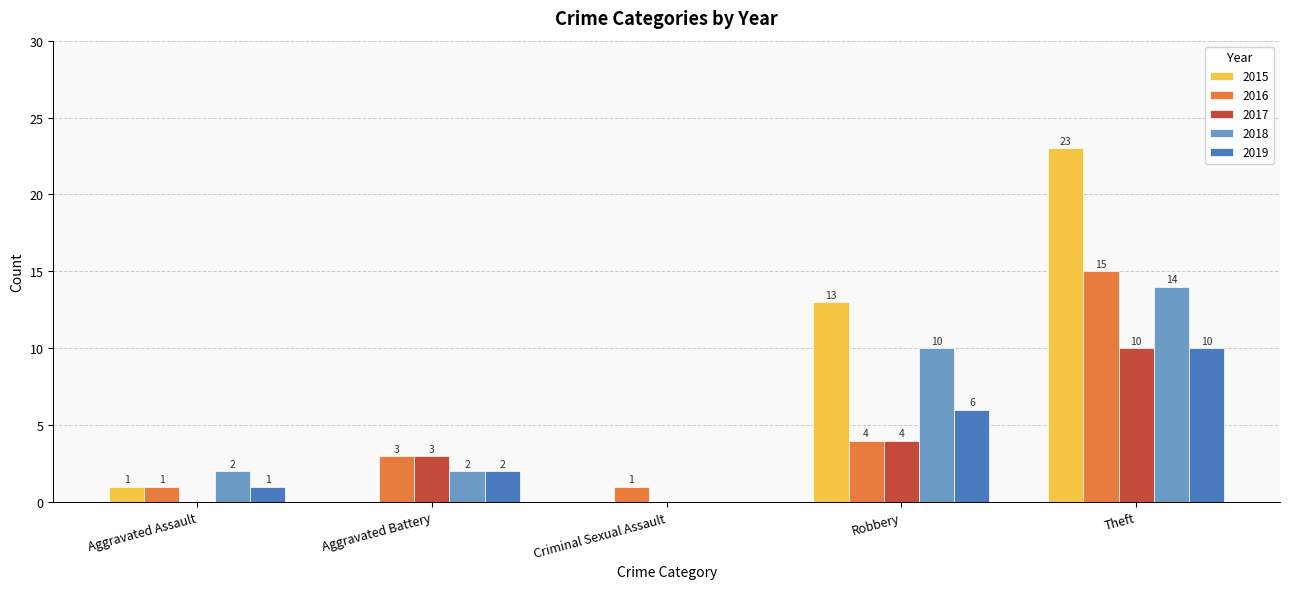

What is the sum of all 2017 values?

17